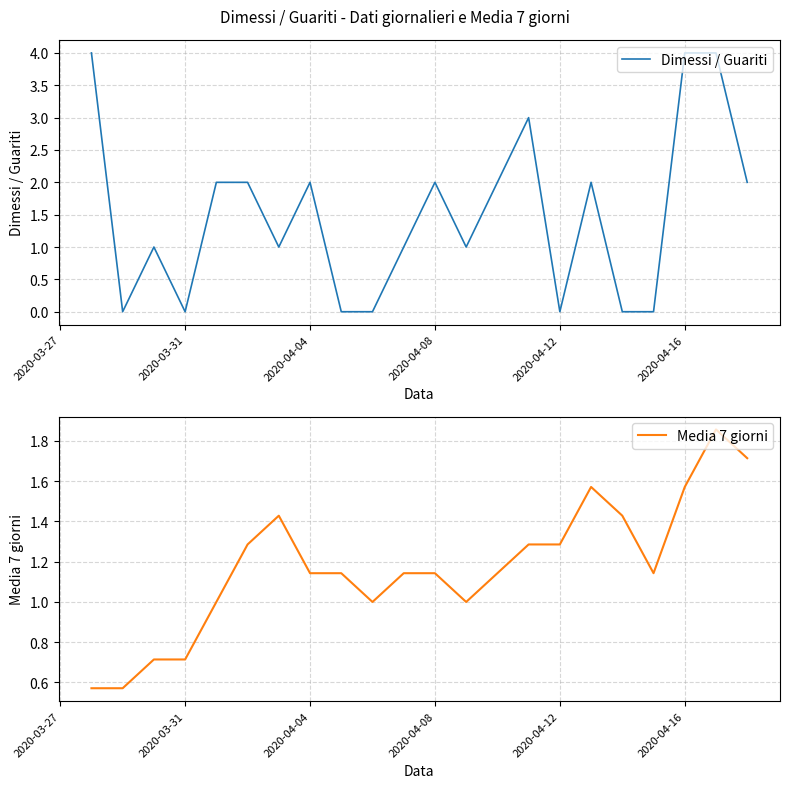

The Dimessi / Guariti series shows 0 at 2020-03-31. True or false?

True